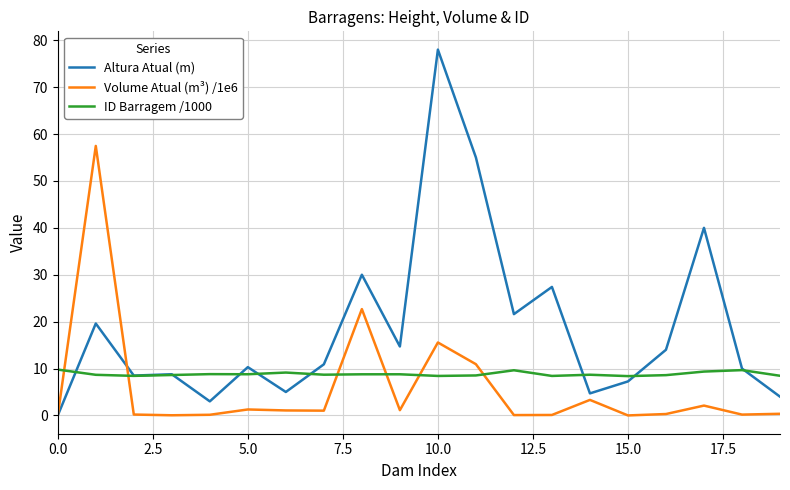

Which series has the largest total across all categories?

Altura Atual (m)